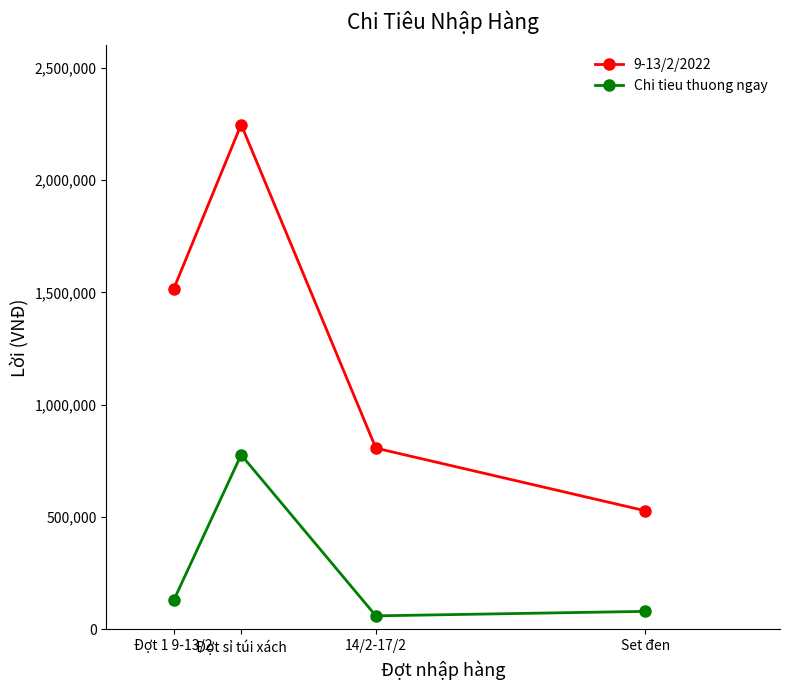

What is the label of the 3rd point from the left?

14/2-17/2